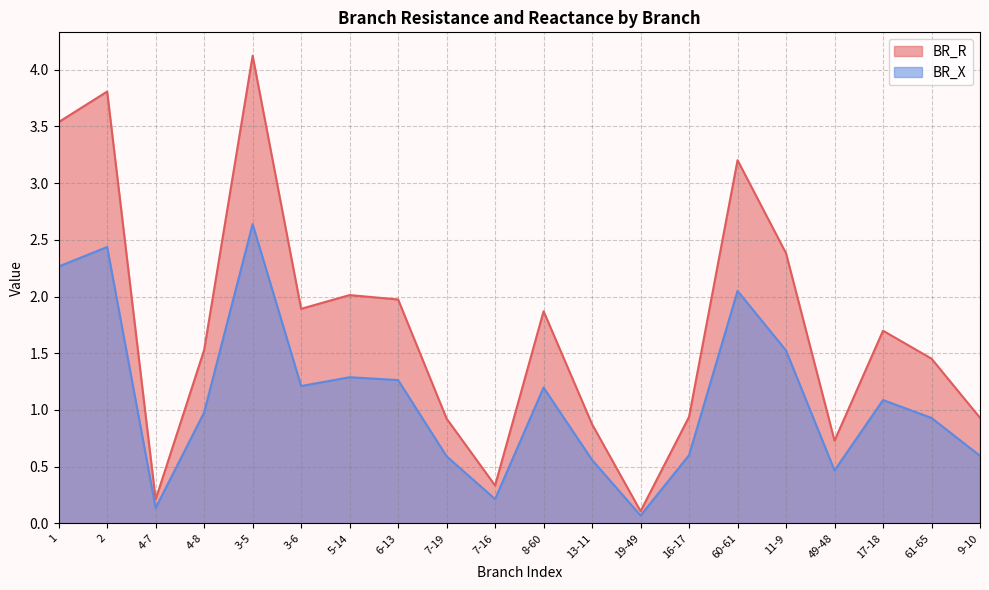

Rank the series by their maximum value, from highest to lowest.

BR_R, BR_X